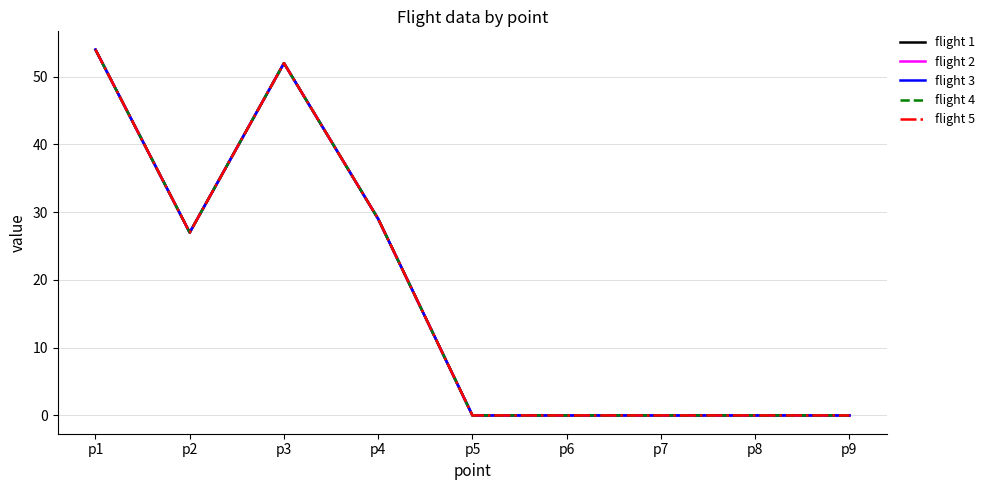

Does the chart display data point markers on the line(s)?

No